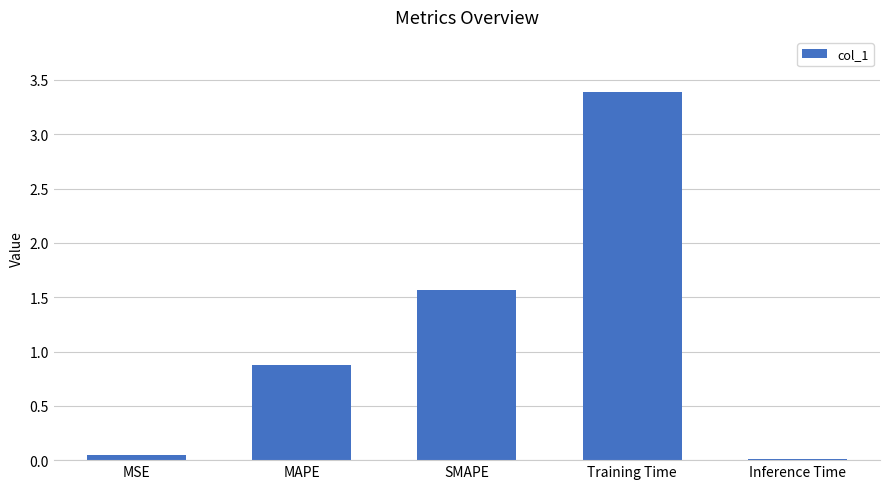

What is the average value?

1.2